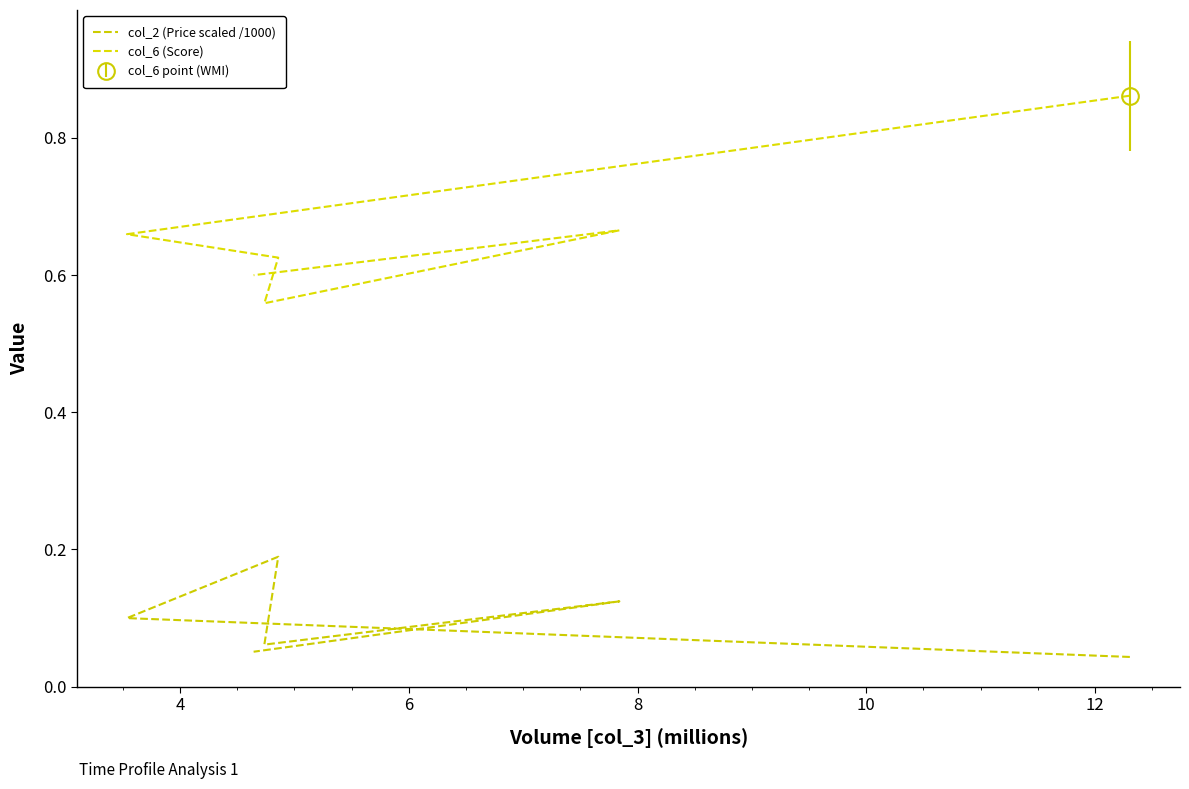

Rank the series at 10 from highest to lowest value.

col_6 (Score), col_2 (Price scaled /1000)